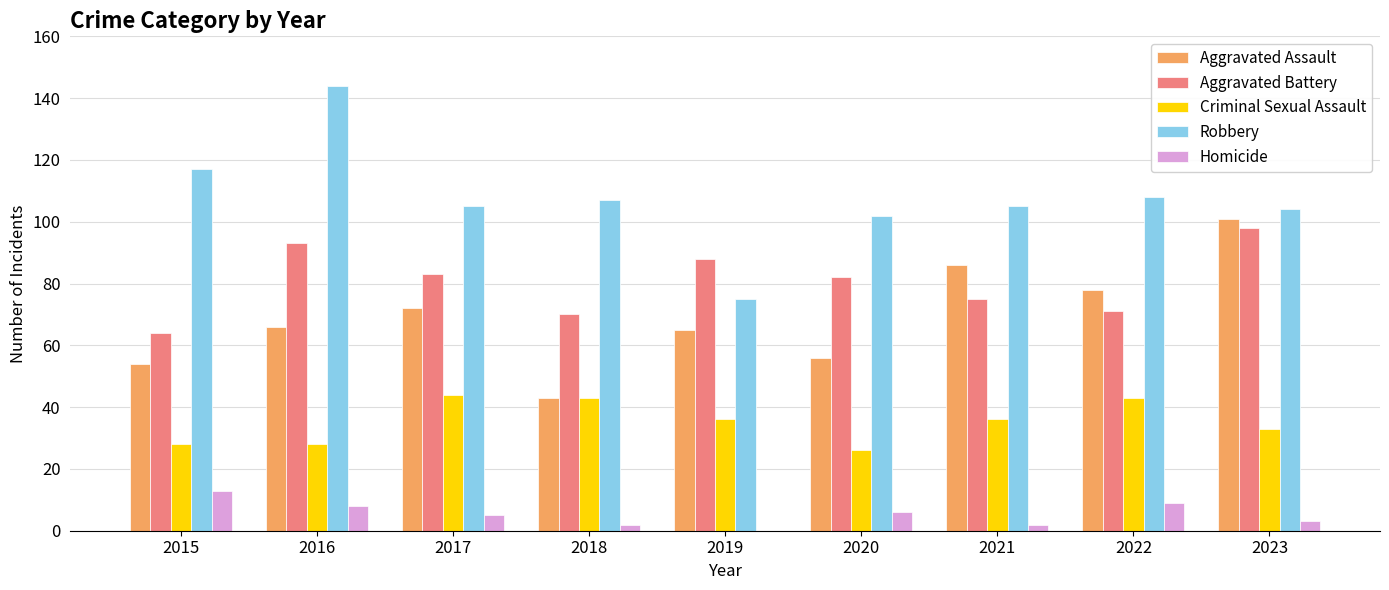

Reading left to right, extract all data points from this chart.

Aggravated Assault: 54	66	72	43	65	56	86	78	101
Aggravated Battery: 64	93	83	70	88	82	75	71	98
Criminal Sexual Assault: 28	28	44	43	36	26	36	43	33
Robbery: 117	144	105	107	75	102	105	108	104
Homicide: 13	8	5	2	0	6	2	9	3